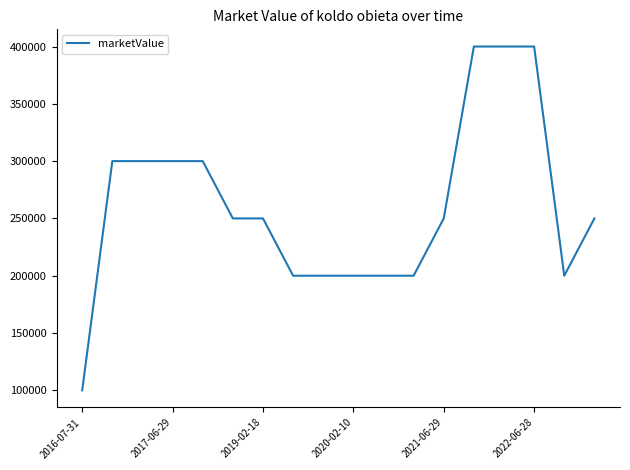

What is the difference between the maximum and minimum values?

300000